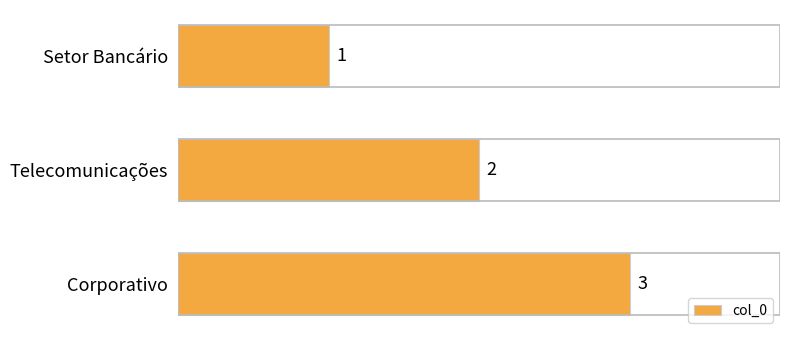

How many values are below 2?

1